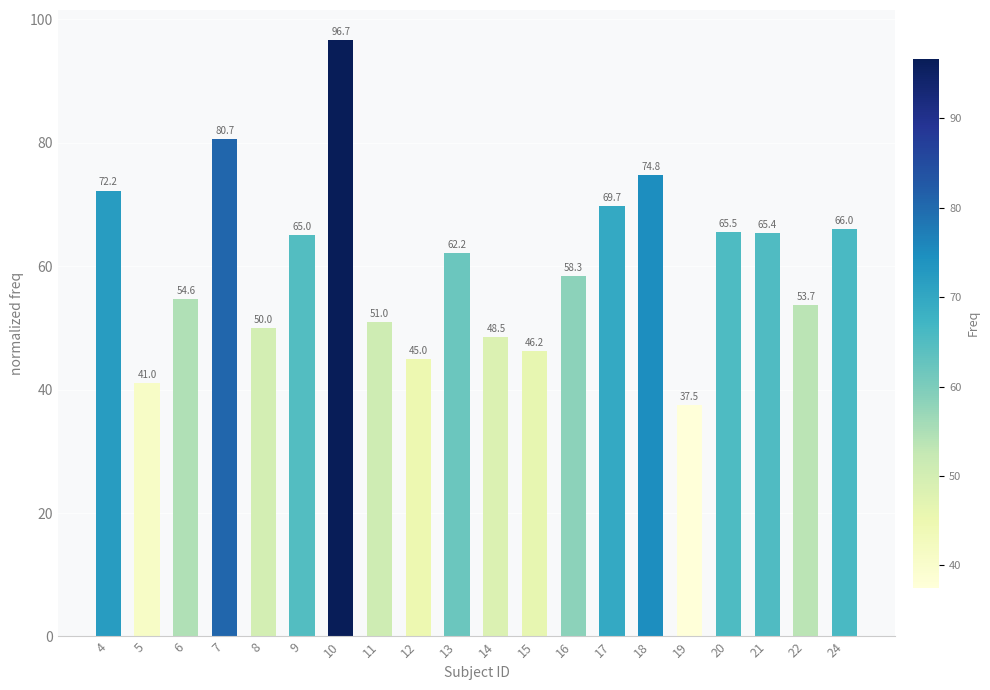

What is the sum of all values?

1204.0